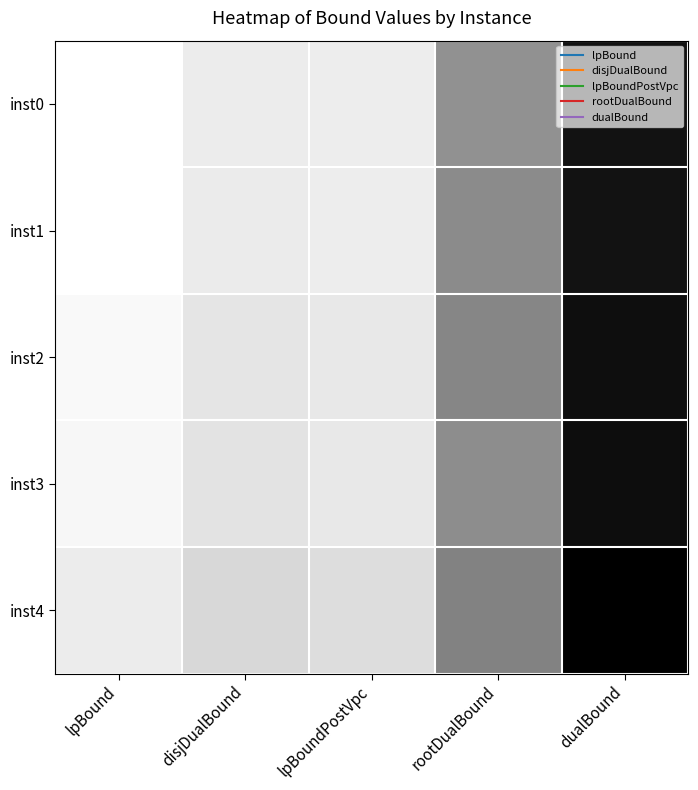

Reading left to right, what are all the values shown in this chart?

inst0: lpBound=404.7	disjDualBound=405.2	lpBoundPostVpc=405.1	rootDualBound=407.5	dualBound=410.7
inst1: lpBound=404.7	disjDualBound=405.2	lpBoundPostVpc=405.1	rootDualBound=407.7	dualBound=410.7
inst2: lpBound=404.8	disjDualBound=405.3	lpBoundPostVpc=405.3	rootDualBound=407.8	dualBound=410.9
inst3: lpBound=404.9	disjDualBound=405.4	lpBoundPostVpc=405.3	rootDualBound=407.6	dualBound=410.9
inst4: lpBound=405.2	disjDualBound=405.7	lpBoundPostVpc=405.6	rootDualBound=407.9	dualBound=411.2